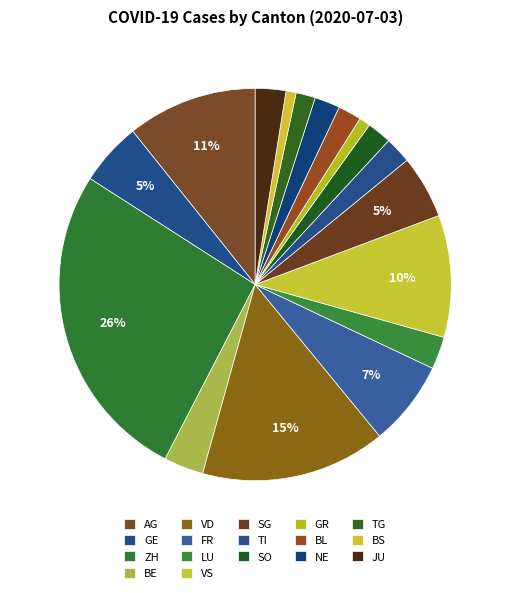

To the nearest percent, what portion does JU represent?

3%